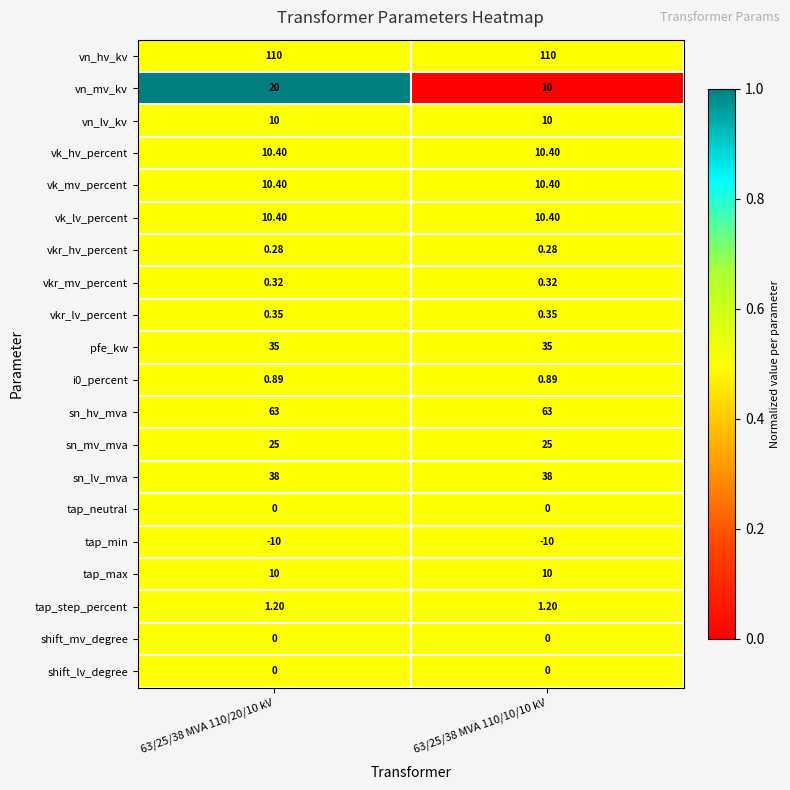

Which series has the largest range (max minus min)?

vn_mv_kv